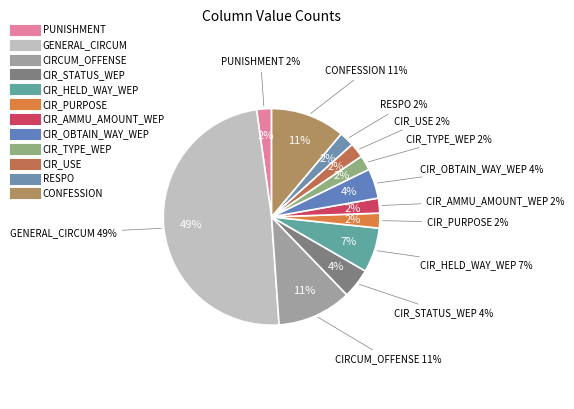

Is CONFESSION the majority of the pie?

No